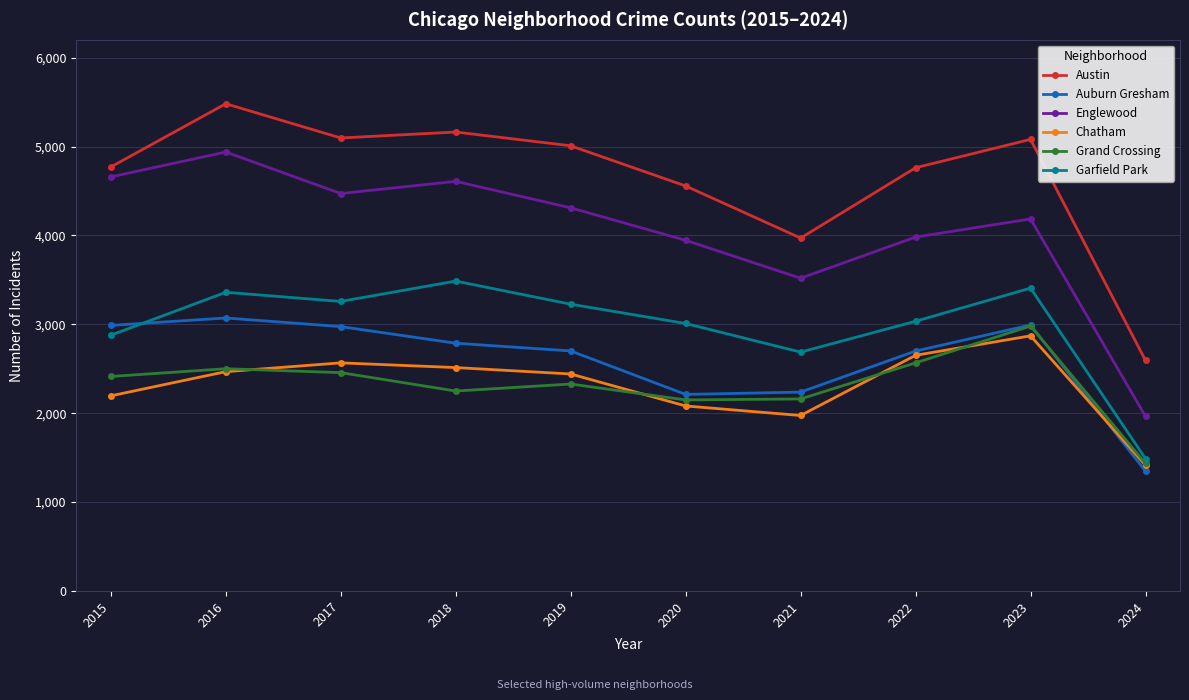

Where is the first local maximum for Garfield Park?

2016